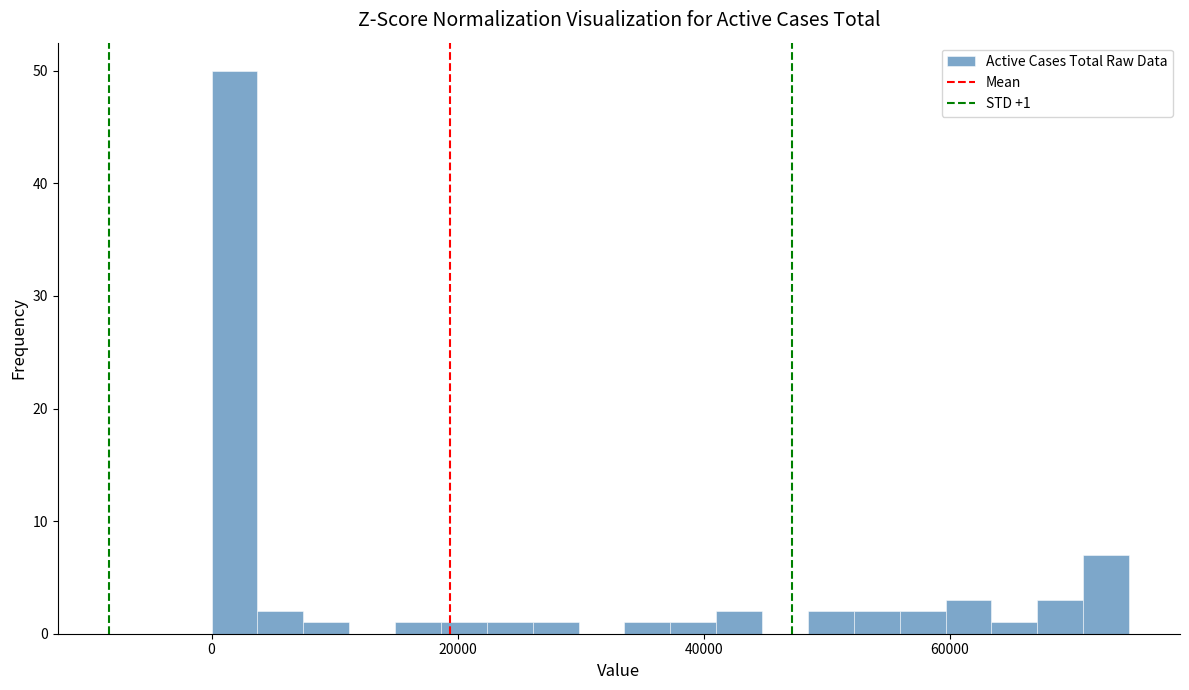

Around what value on the x-axis is the tallest bar? Give the approximate position of its centre, as read against the axis.

2000